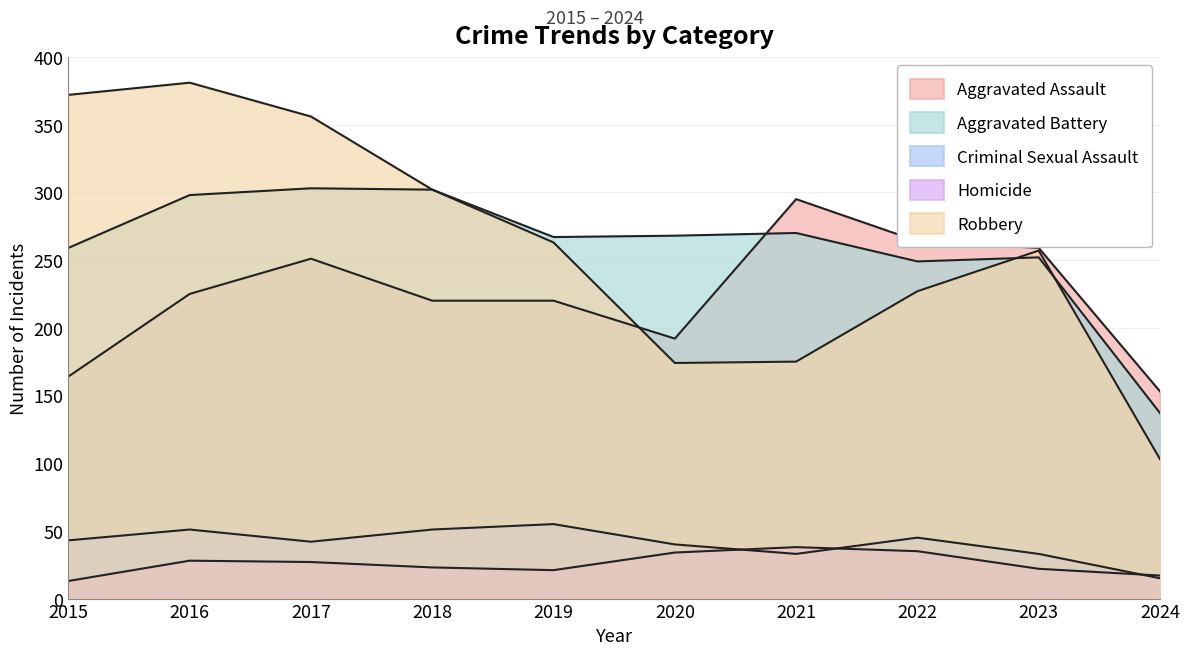

At which label does Aggravated Battery reach its minimum?

2024